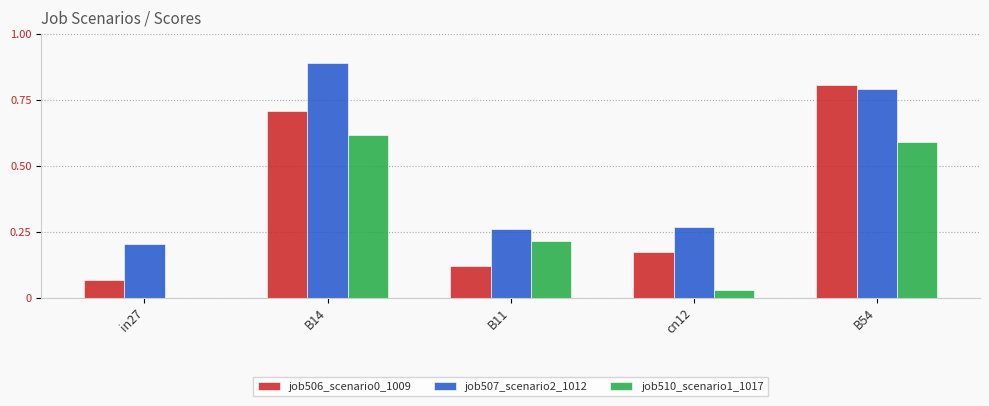

Is the value of job507_scenario2_1012 at B54 greater than the value of job506_scenario0_1009 at B11?

Yes